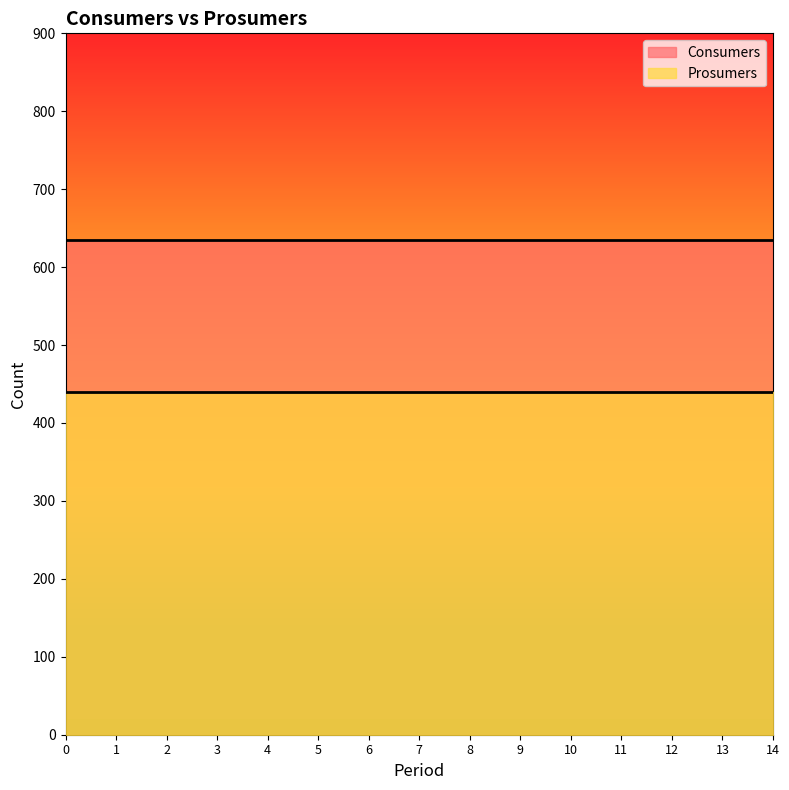

Which series has the largest total across all categories?

Consumers